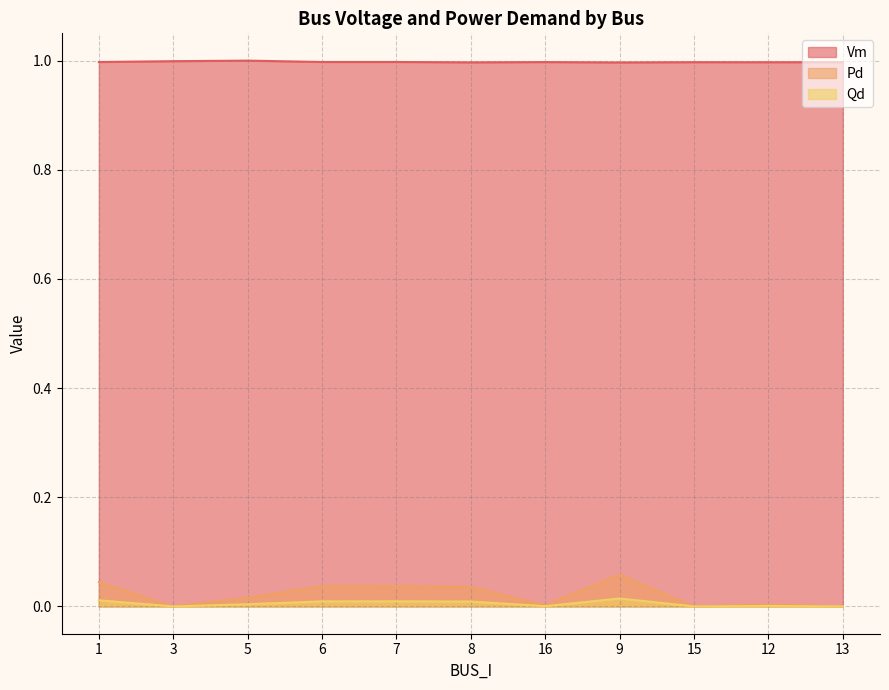

Between 3 and 9, which series saw the biggest shift?

Pd